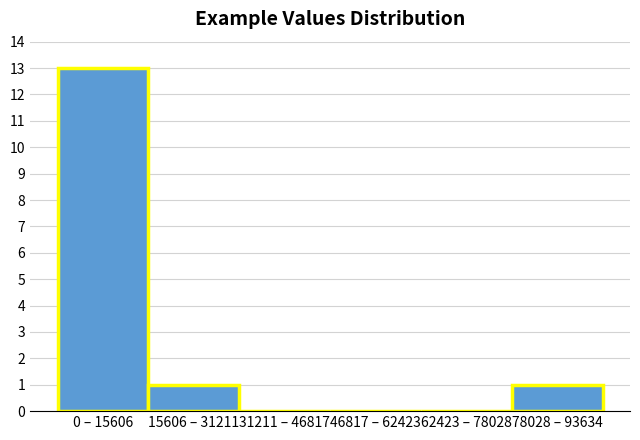

Reading right to left, what are all the values shown in this chart?

78028 – 93634=1	62423 – 78028=0	46817 – 62423=0	31211 – 46817=0	15606 – 31211=1	0 – 15606=13